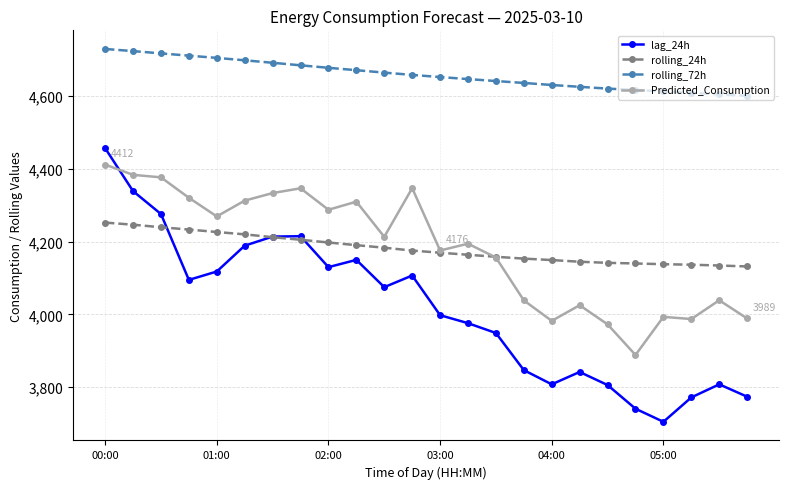

What is the value of the Predicted_Consumption point at the 19th from the left?

3972.7